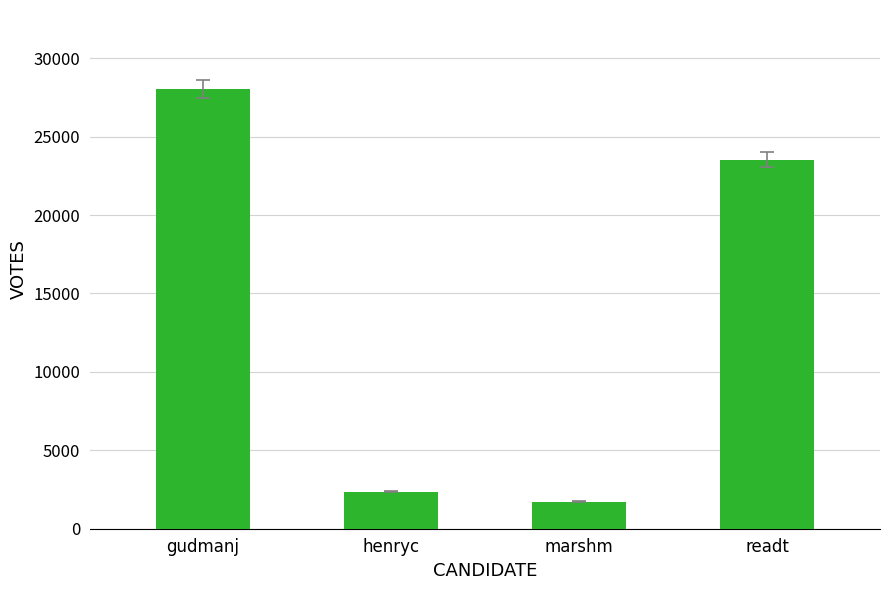

What is the difference between the values at gudmanj and henryc?

25664